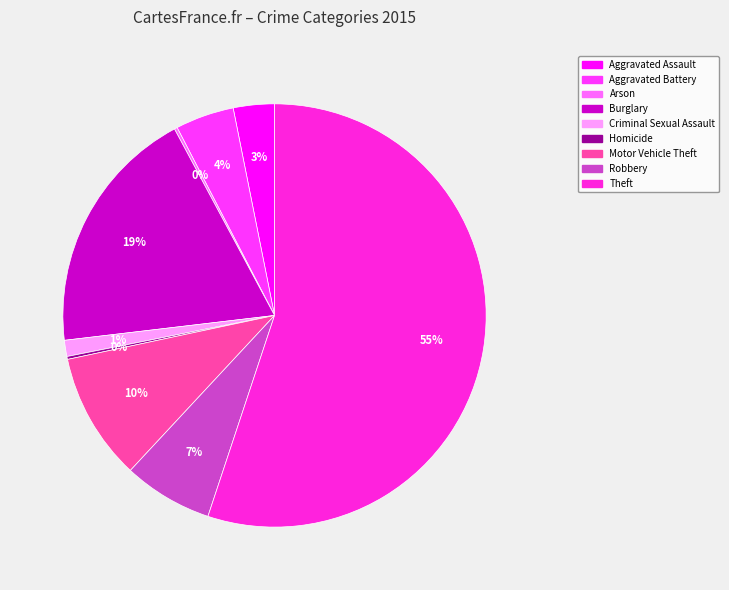

To the nearest percent, what is the difference between the largest and smallest slice percentages?

55%